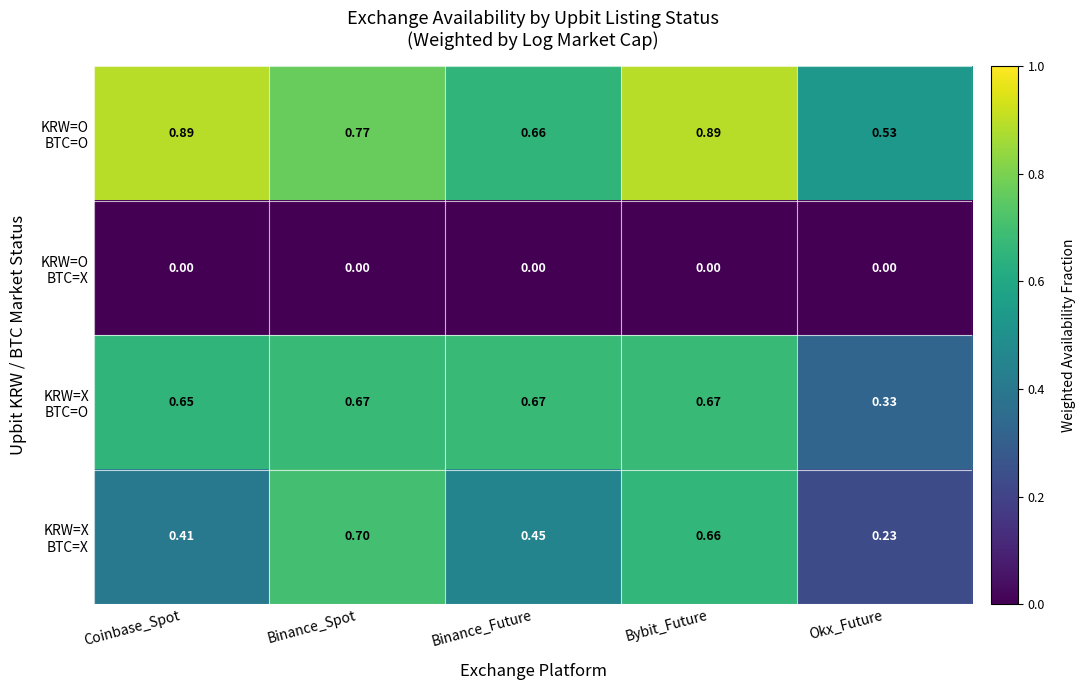

At which category is the sum across all series the highest?

Bybit_Future